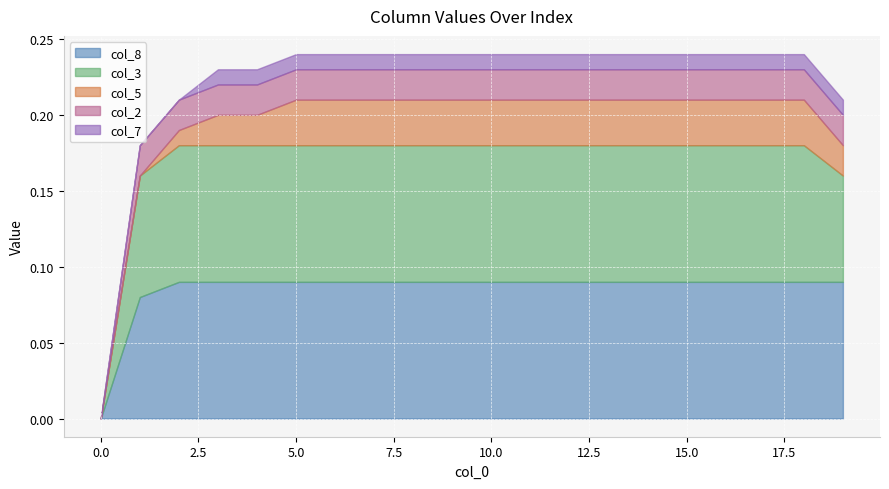

What is the sum of all col_7 values?

0.2